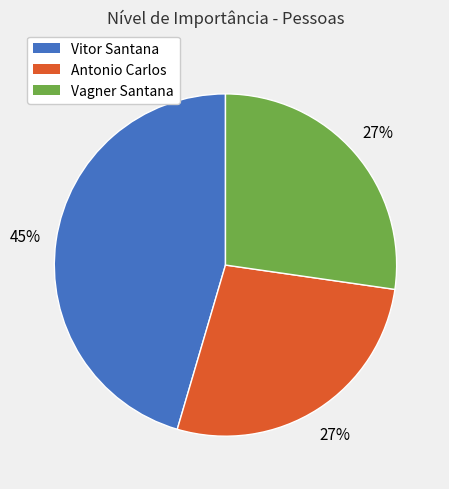

Does any single category account for the majority?

No